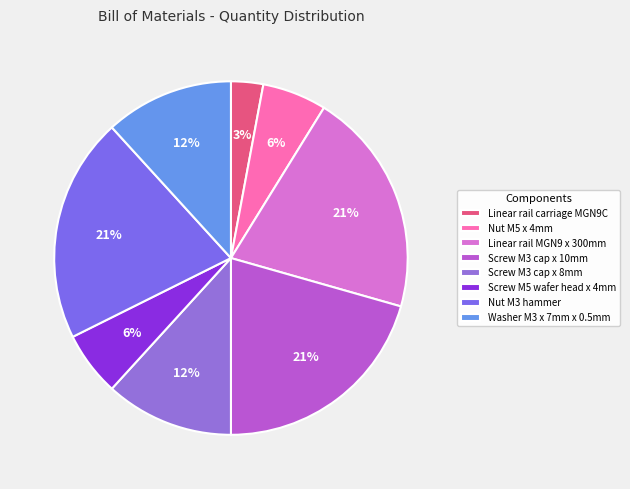

What portion of the pie excludes Nut M5 x 4mm?

94.1%